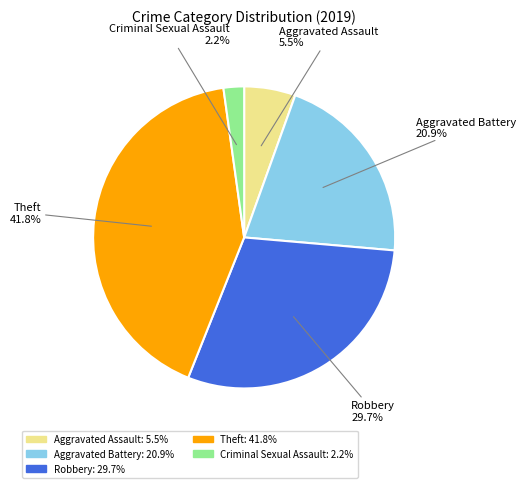

Is there a majority slice in this chart?

No